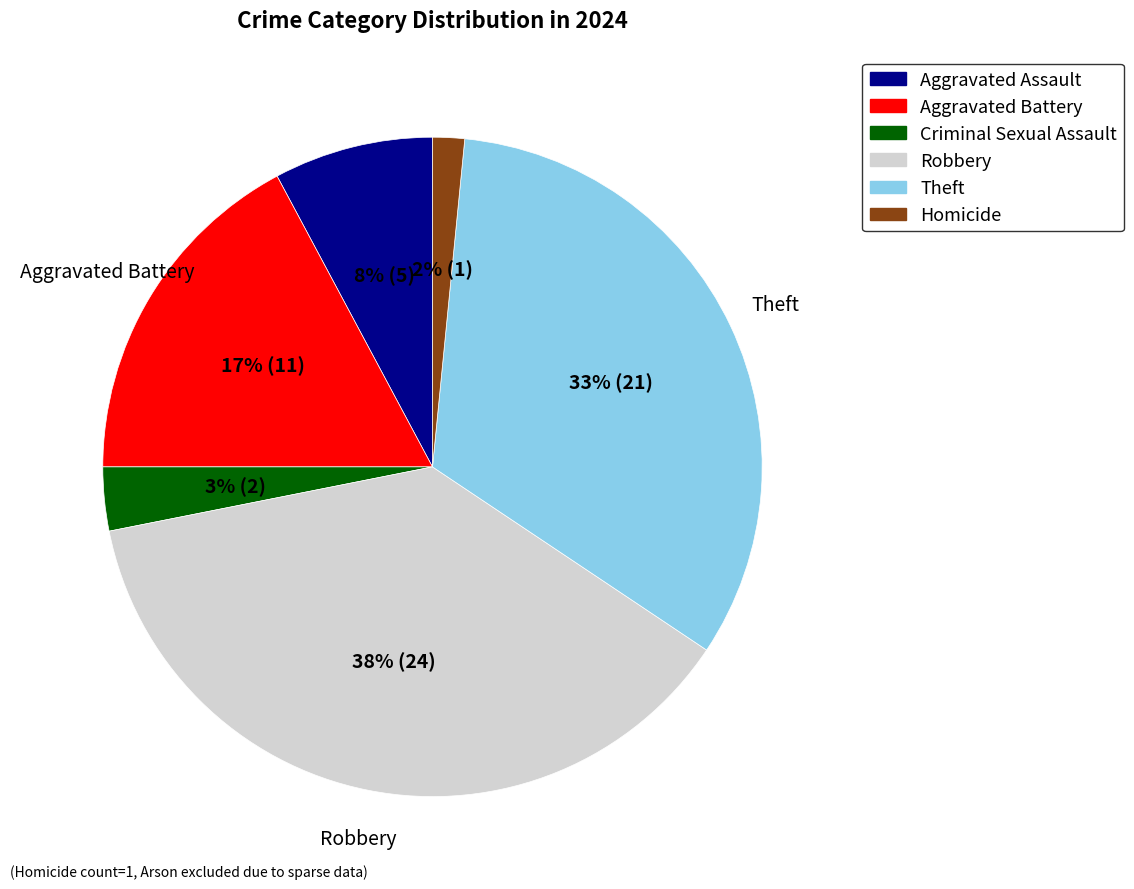

Combined, do Criminal Sexual Assault and Theft account for over 50%?

No